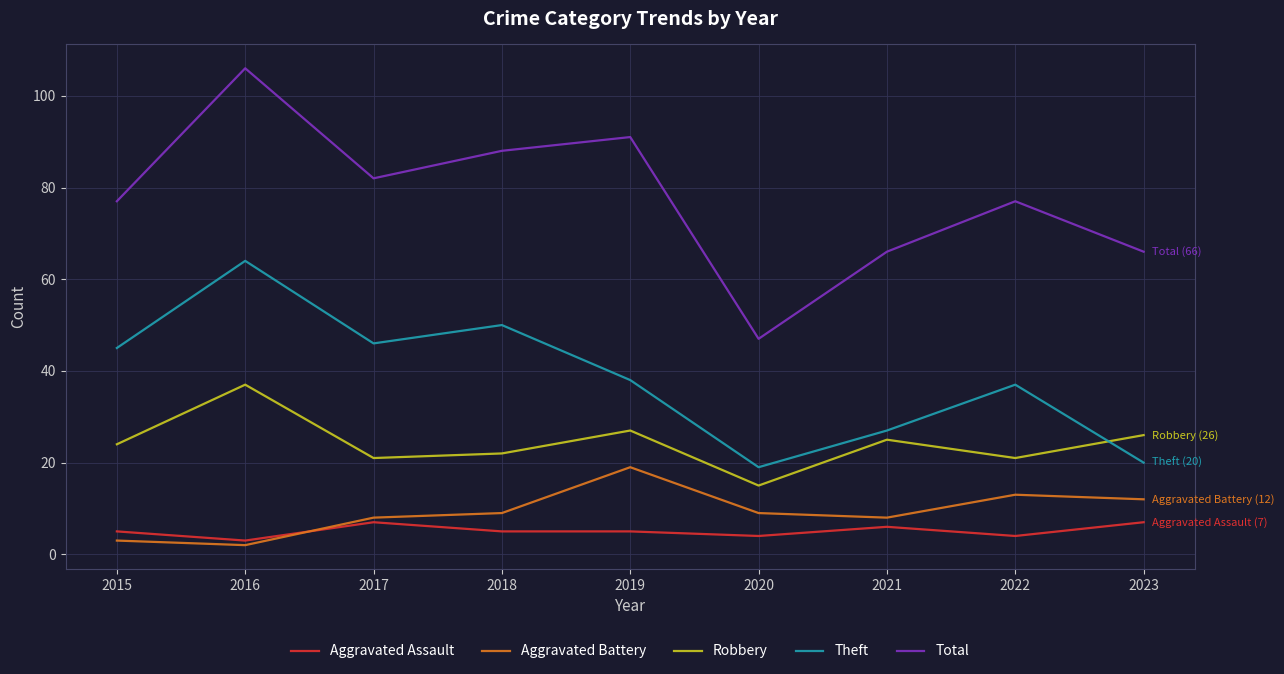

Is it true that Total equals 82 at 2017?

True